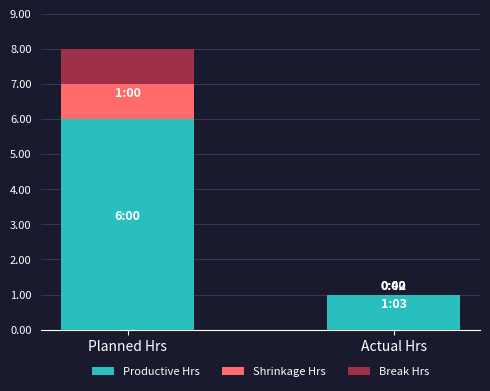

What is the maximum value for Productive Hrs?

6